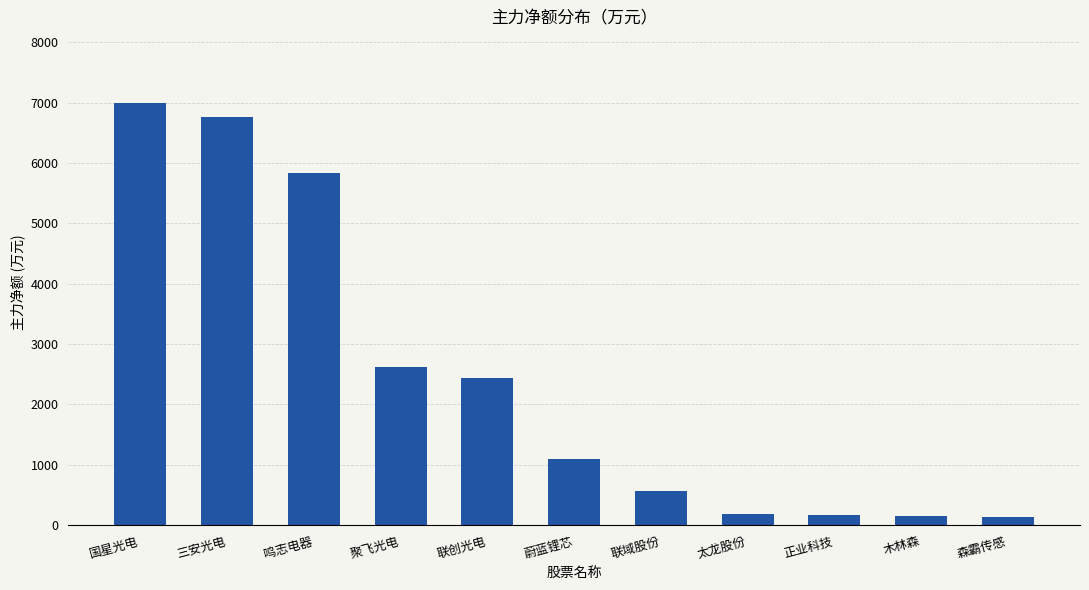

What is the minimum value shown in the chart?

140.4